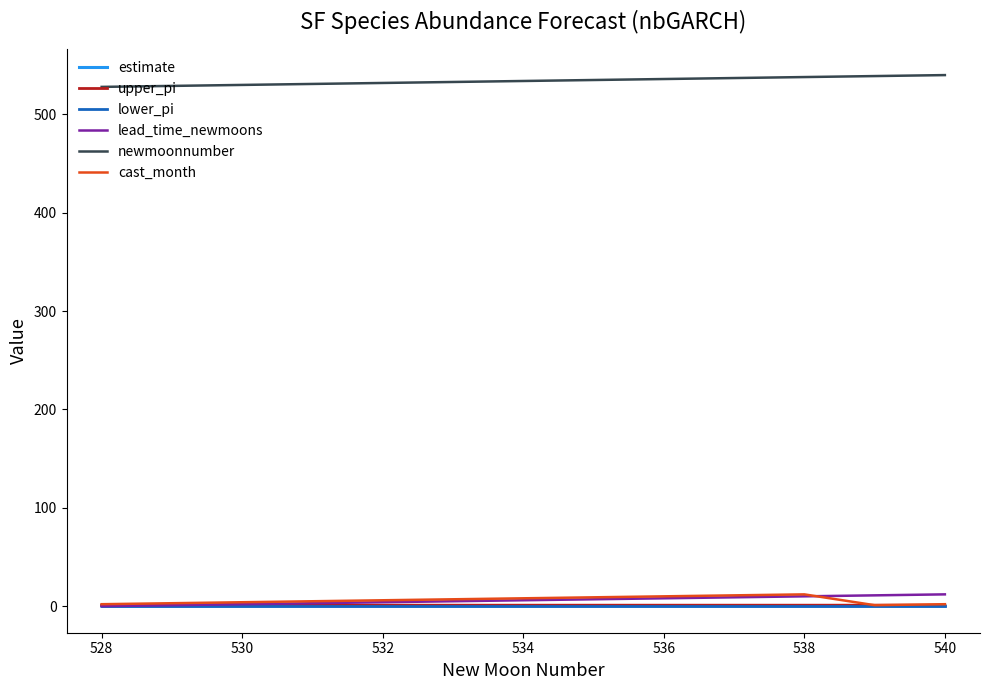

True or false: newmoonnumber and lower_pi intersect in this chart.

False